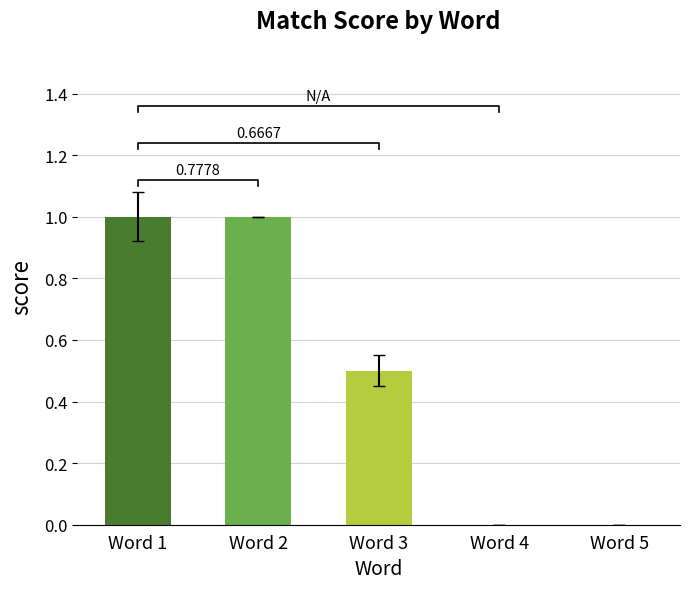

List the labels in order of value, largest first.

Word 1, Word 2, Word 3, Word 4, Word 5